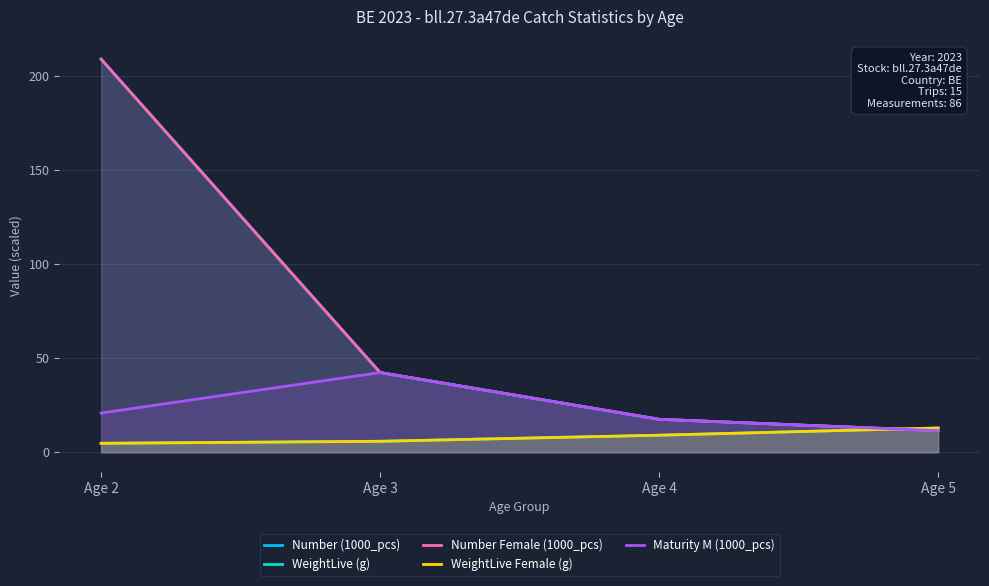

What is the value of the Number Female (1000_pcs) point at the 1st from the left?

208.7